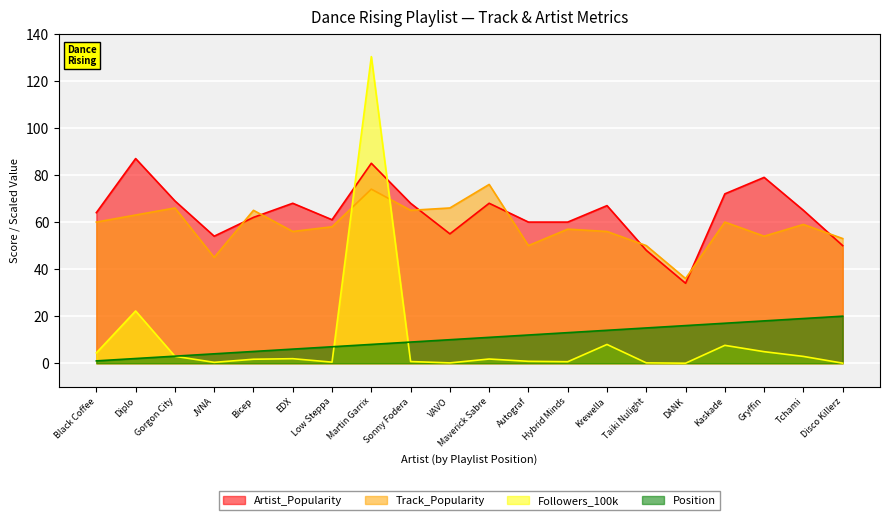

List the labels in order of Position value, largest first.

Disco Killerz, Tchami, Gryffin, Kaskade, DANK, Taiki Nulight, Krewella, Hybrid Minds, Autograf, Maverick Sabre, VAVO, Sonny Fodera, Martin Garrix, Low Steppa, EDX, Bicep, JVNA, Gorgon City, Diplo, Black Coffee